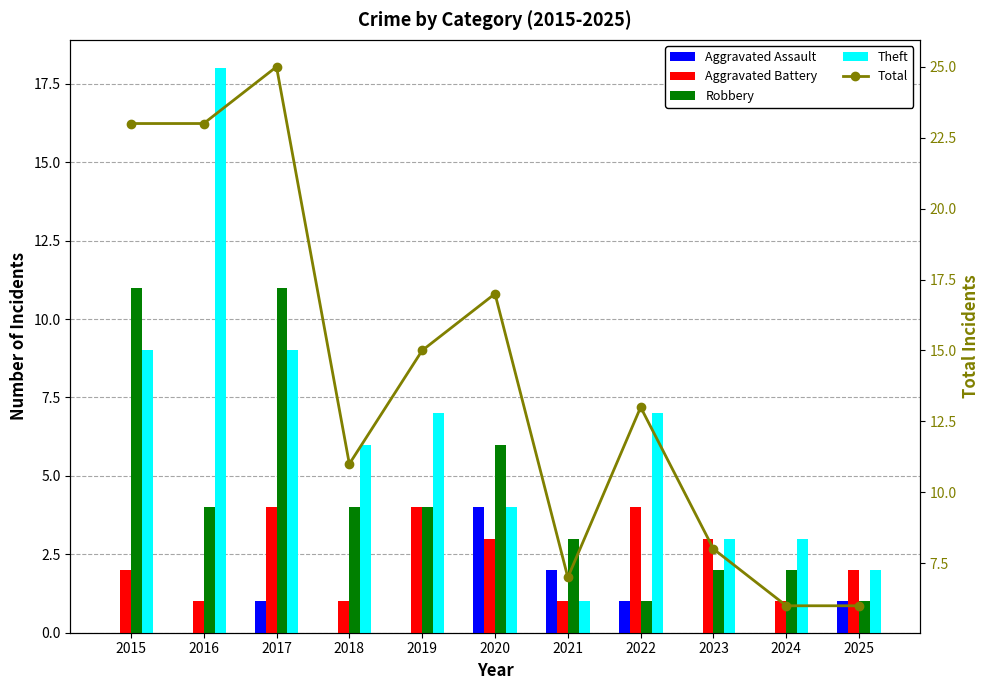

What is the sum of all Robbery values?

49